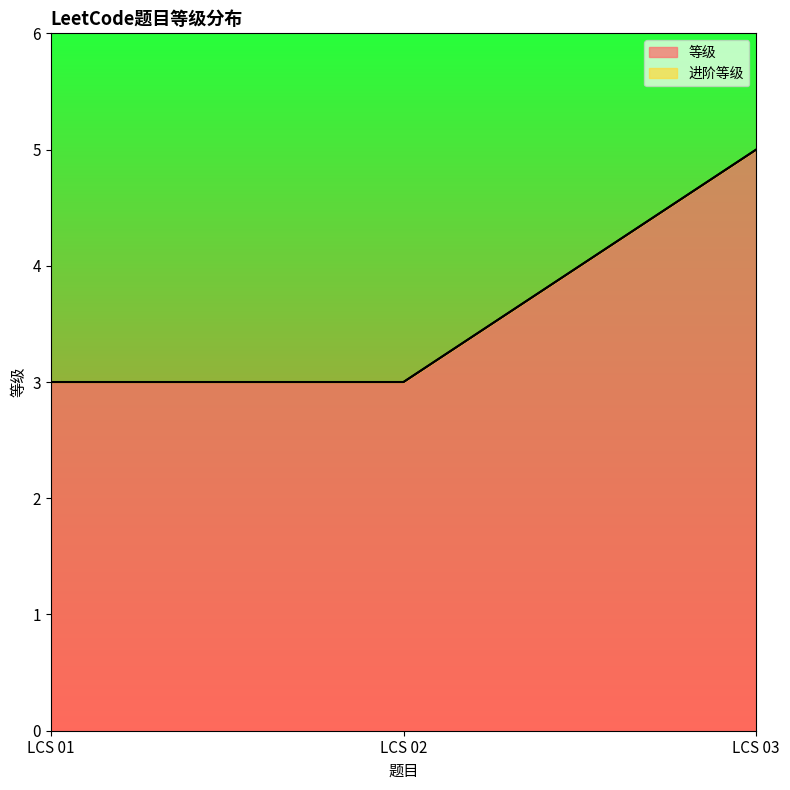

How many categories are shown in the chart?

3